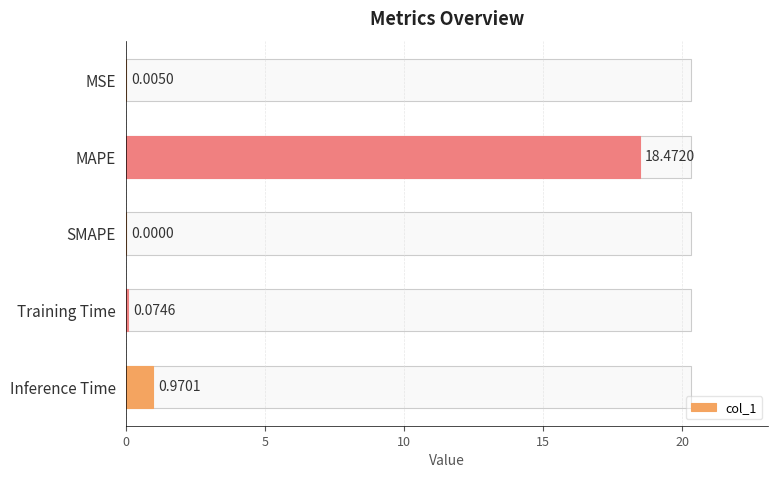

What is the sum of all values?

19.5